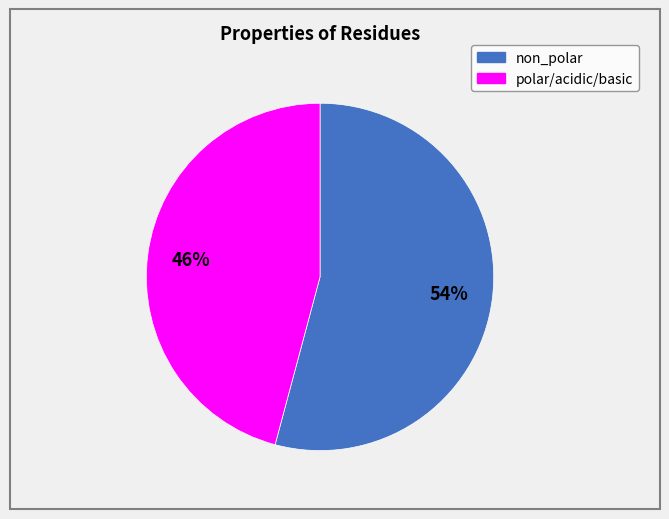

Is there any slice that represents more than half of the pie?

Yes